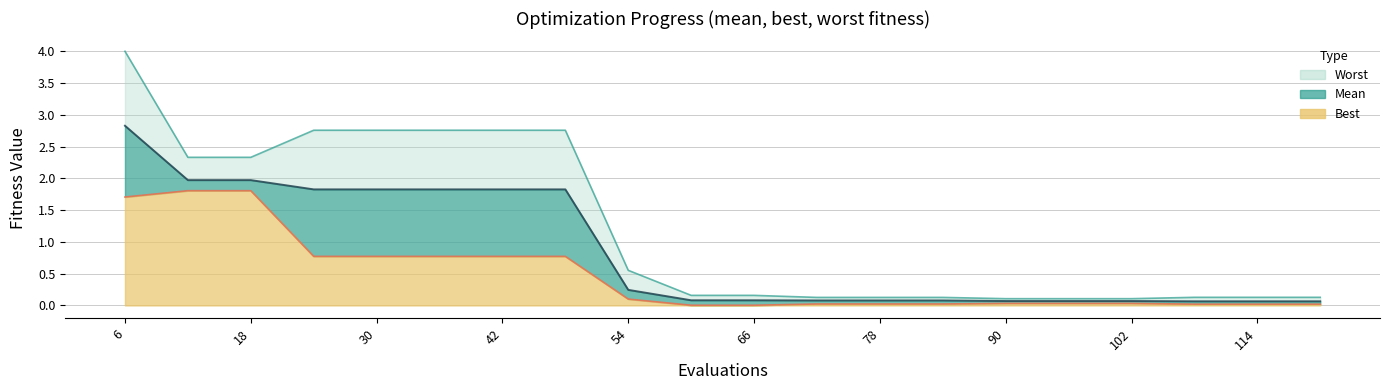

True or false: best has a value of 0.0 at 84.

False